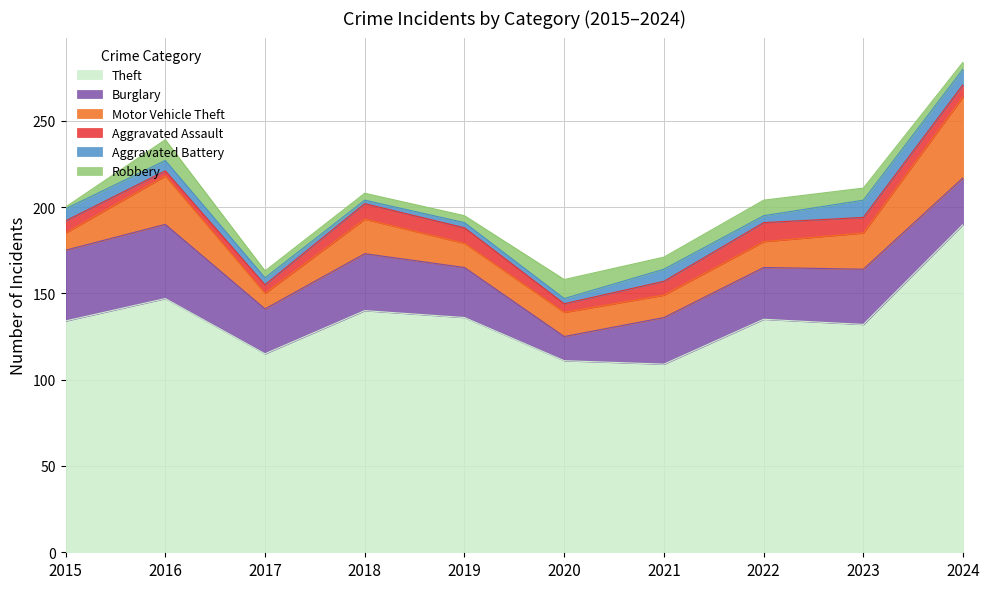

Is it true that Aggravated Assault equals 7 at 2015?

True